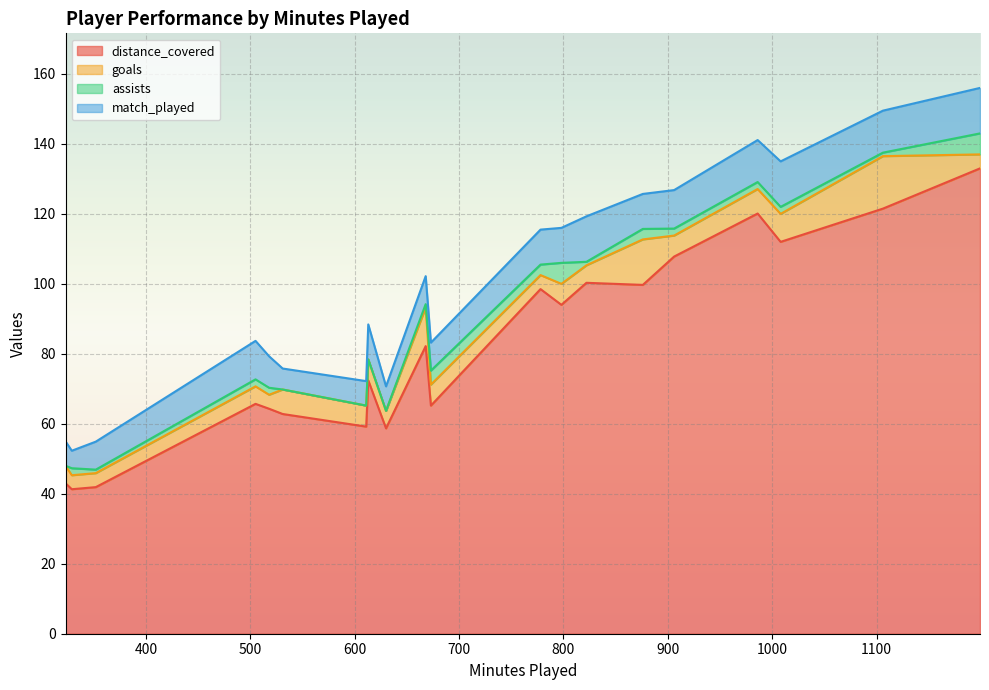

What is the difference between the maximum and minimum values in the assists series?

6.0